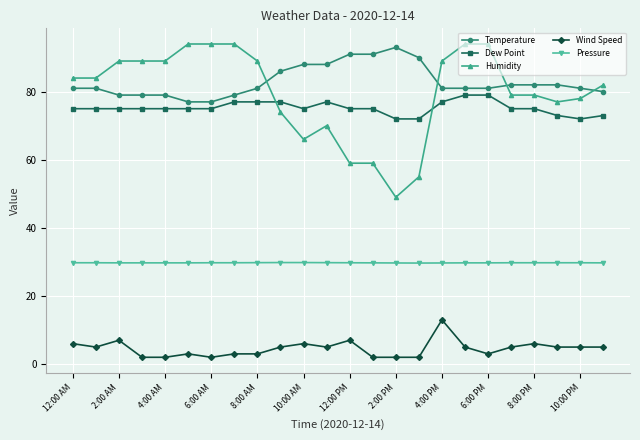

Which series has the largest range (max minus min)?

Humidity